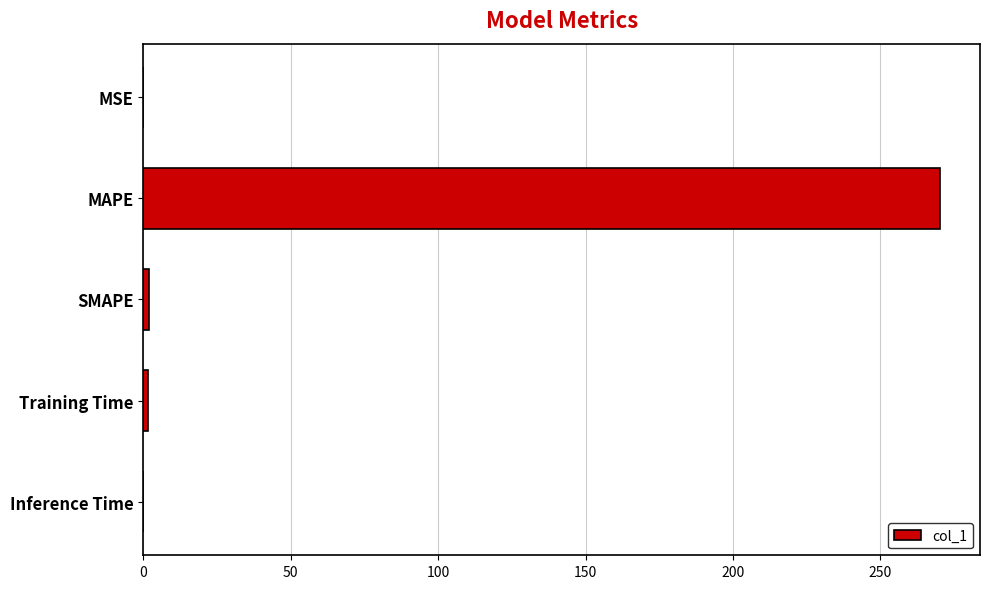

Which category has the highest value across all series?

MAPE